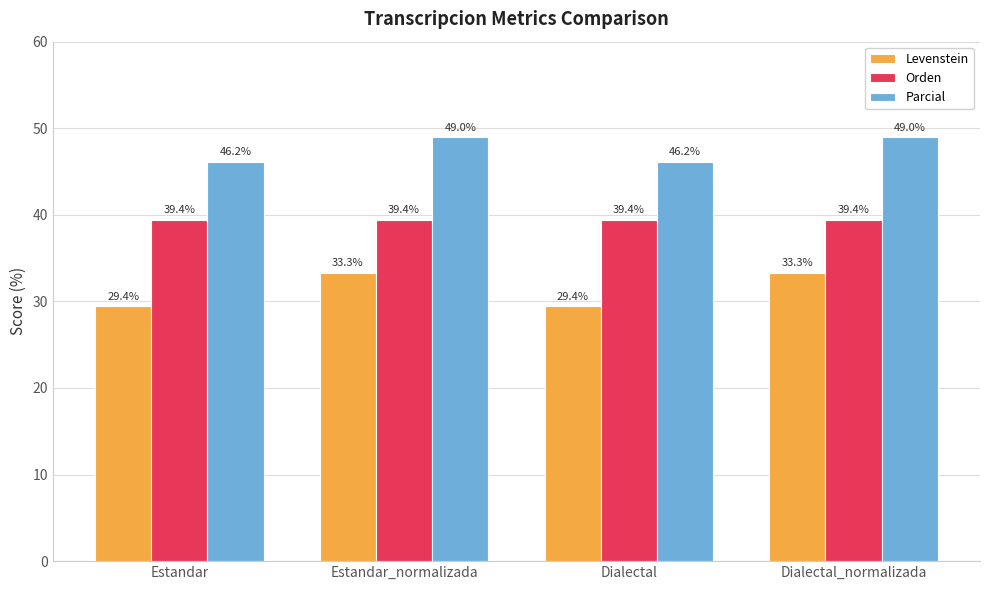

Which series has the widest spread of values?

Levenstein